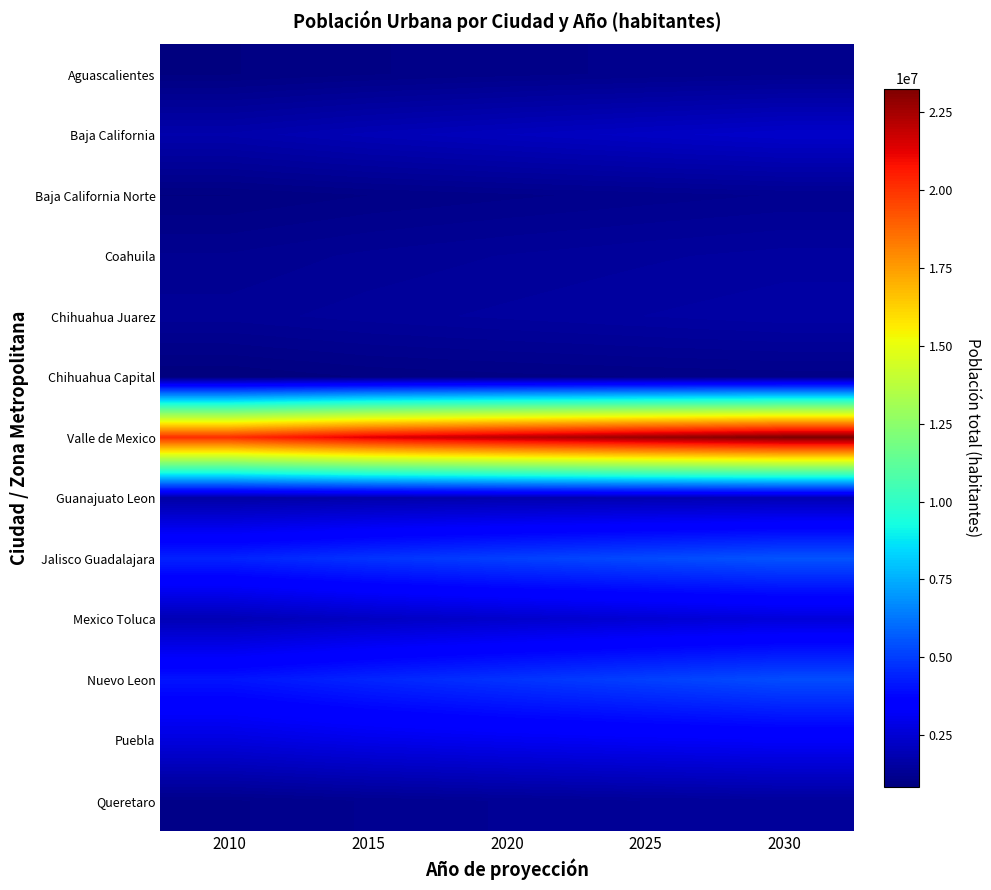

Rank the series by their maximum value, from lowest to highest.

Chihuahua Capital, Aguascalientes, Baja California Norte, Queretaro, Coahuila, Chihuahua Juarez, Guanajuato Leon, Baja California, Mexico Toluca, Puebla, Nuevo Leon, Jalisco Guadalajara, Valle de Mexico